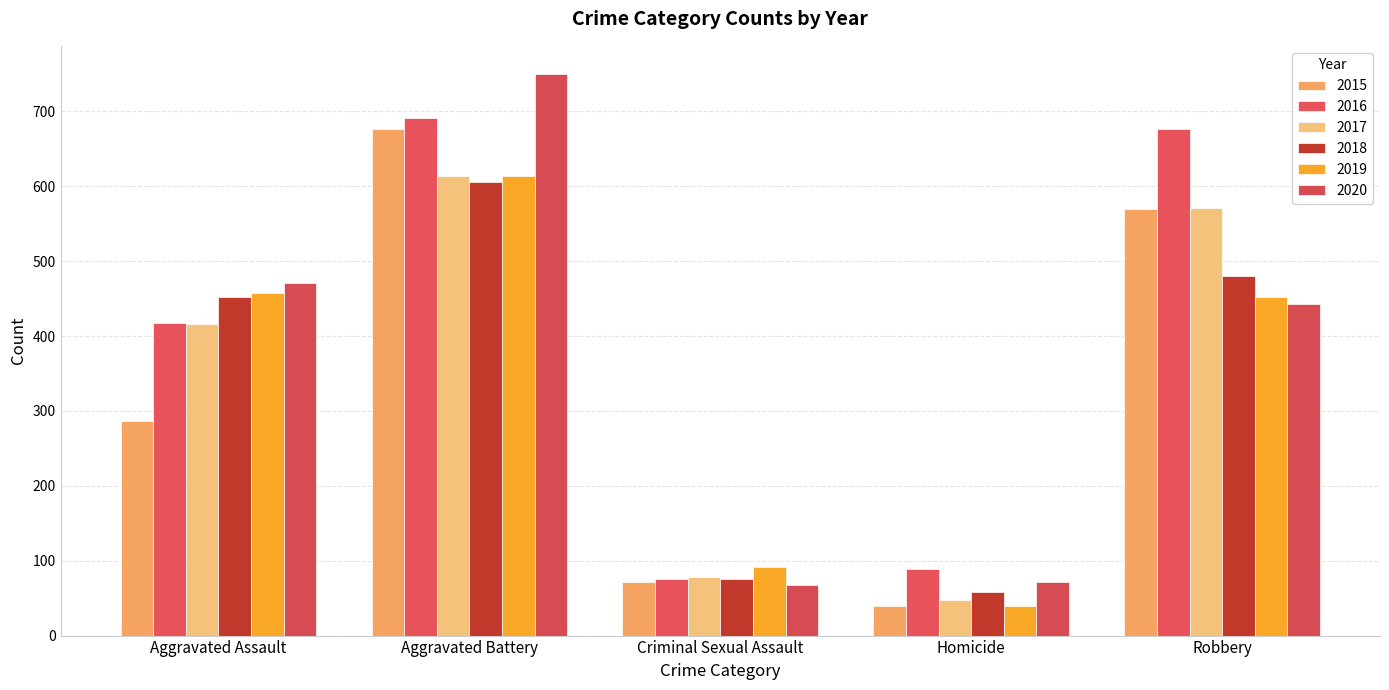

Does the chart contain stacked bars?

No